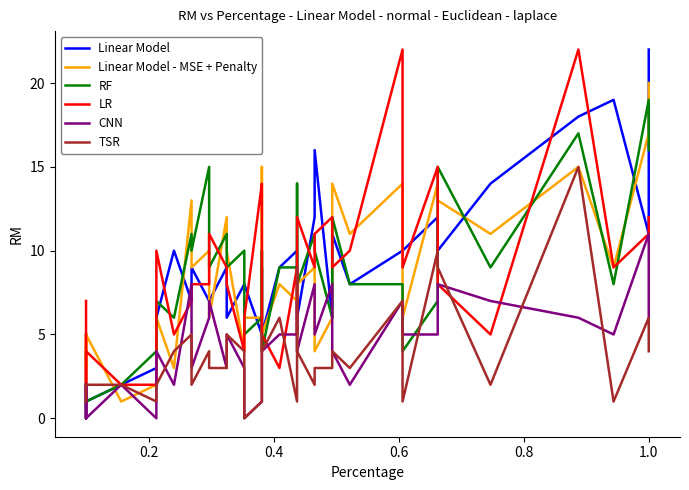

Is this an area chart (filled region under the line)?

No